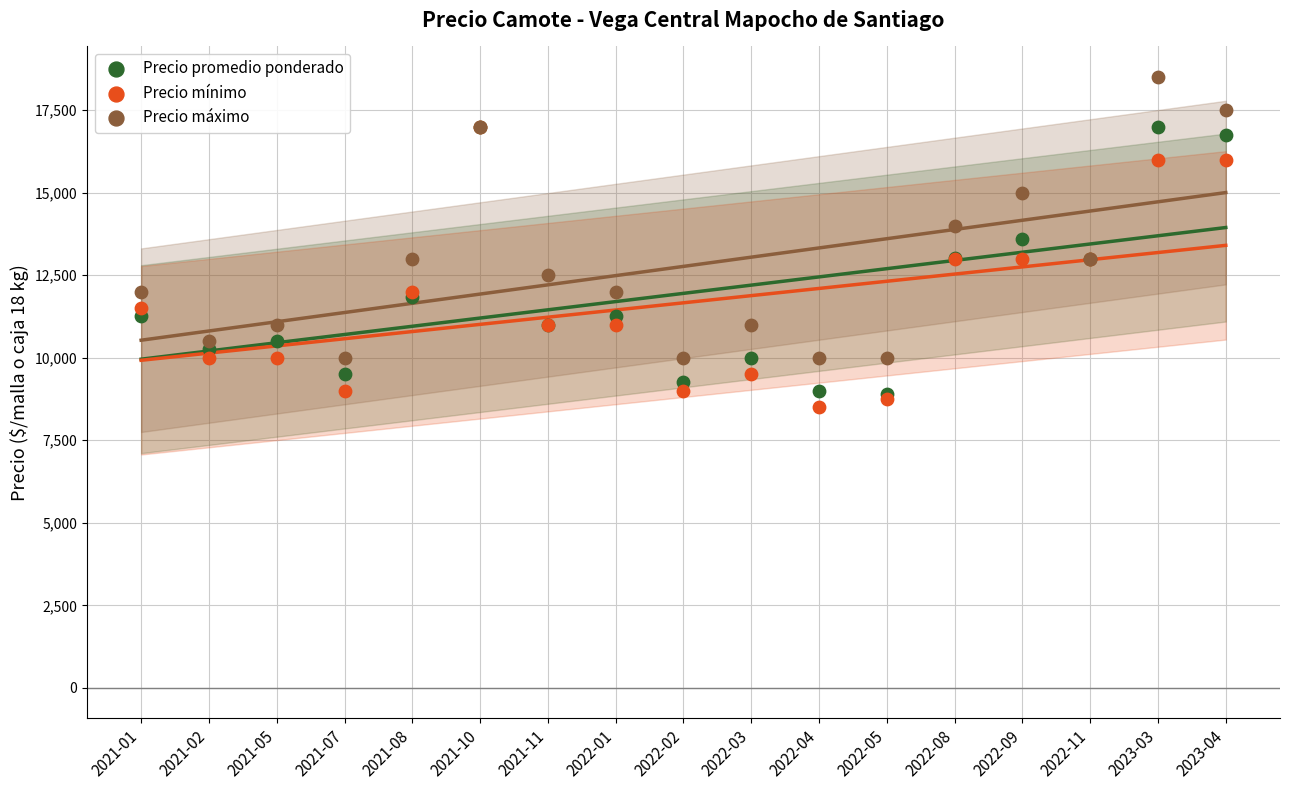

In the Precio máximo series, what Y value is closest to 14250?

14000